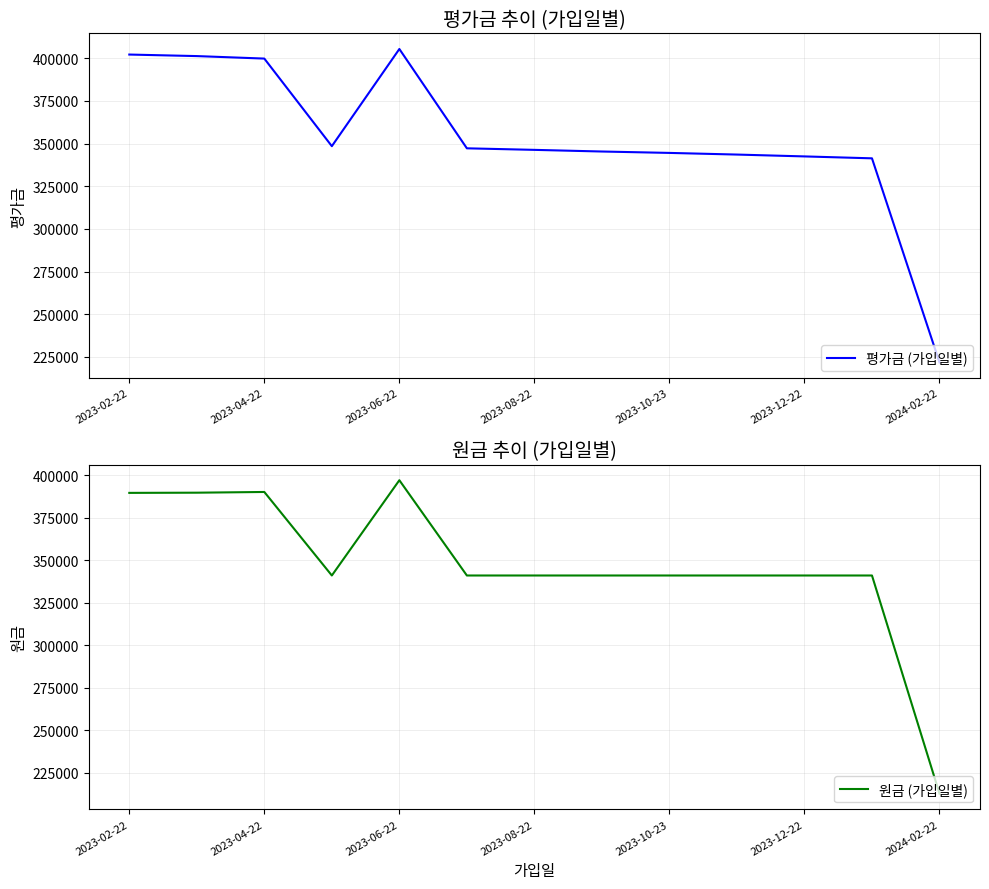

At which label does 원금 (가입일별) reach its peak?

2023-06-22